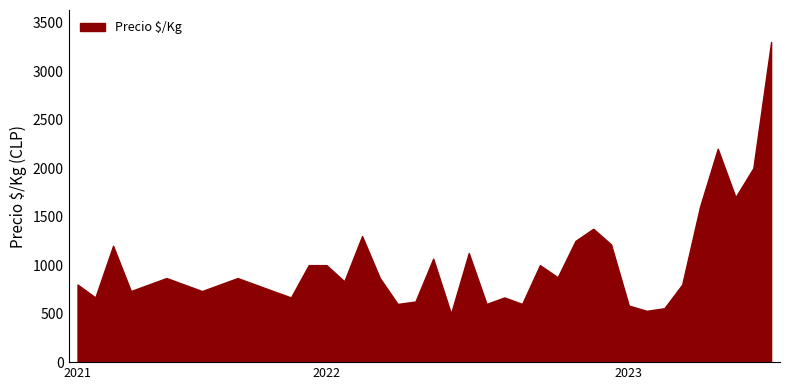

What is the difference between the maximum and minimum values?

2800